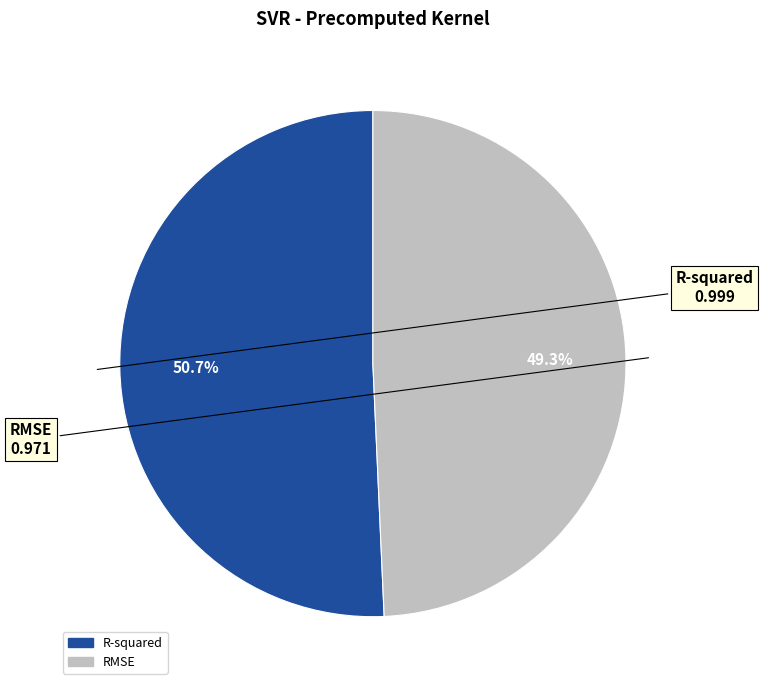

Do RMSE and R-squared together represent more than half of the pie?

Yes